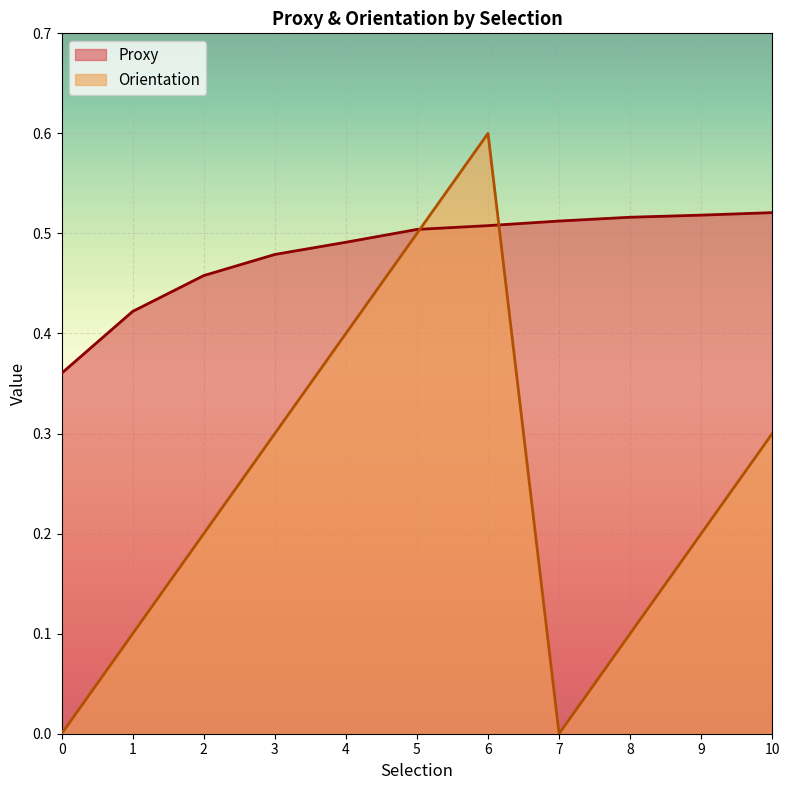

Count the number of categories in the chart.

11